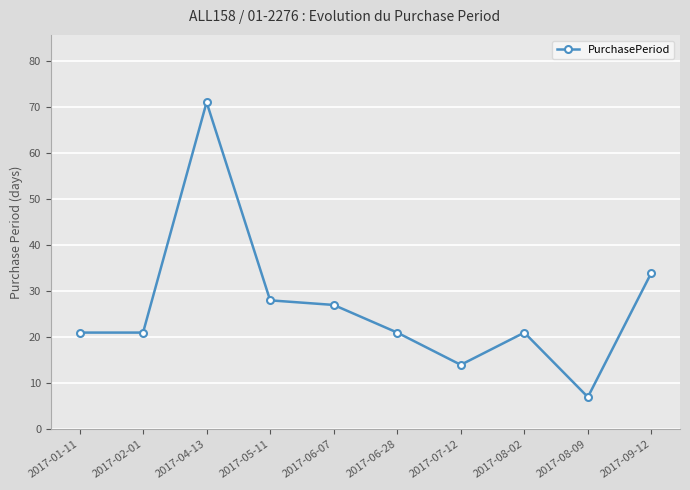

What is the difference between the second highest and minimum values?

27